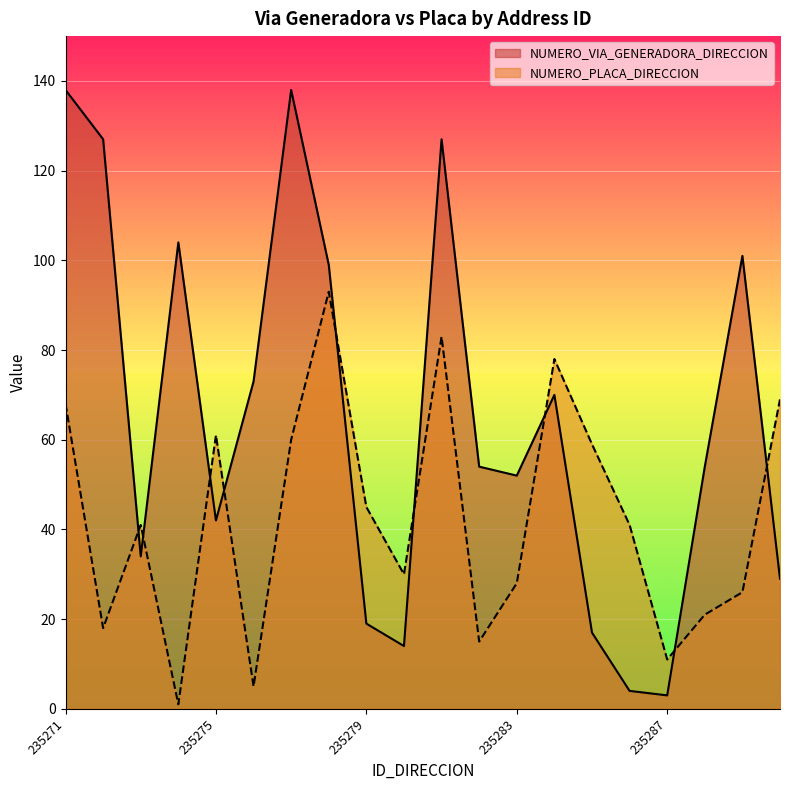

What is the spread (max minus min) of values at 235285?

42